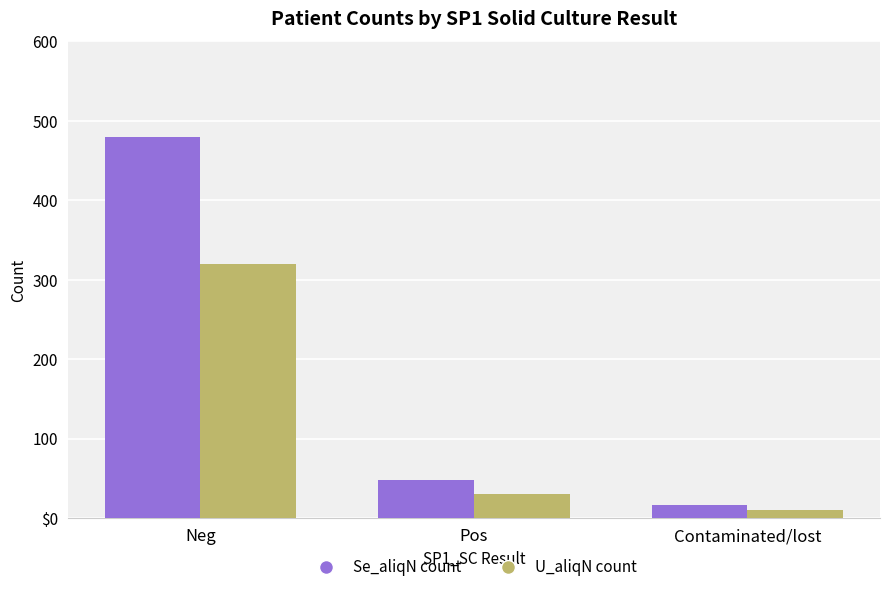

At which category does the chart reach its minimum across all series?

Contaminated/lost